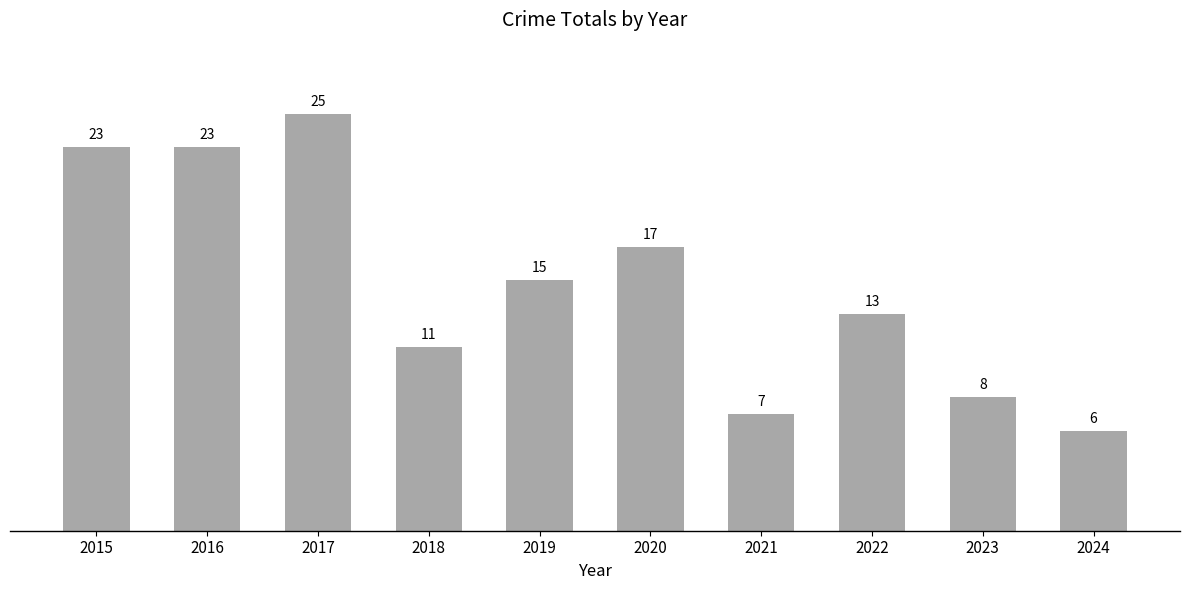

What is the value of the 8th bar from the left?

13